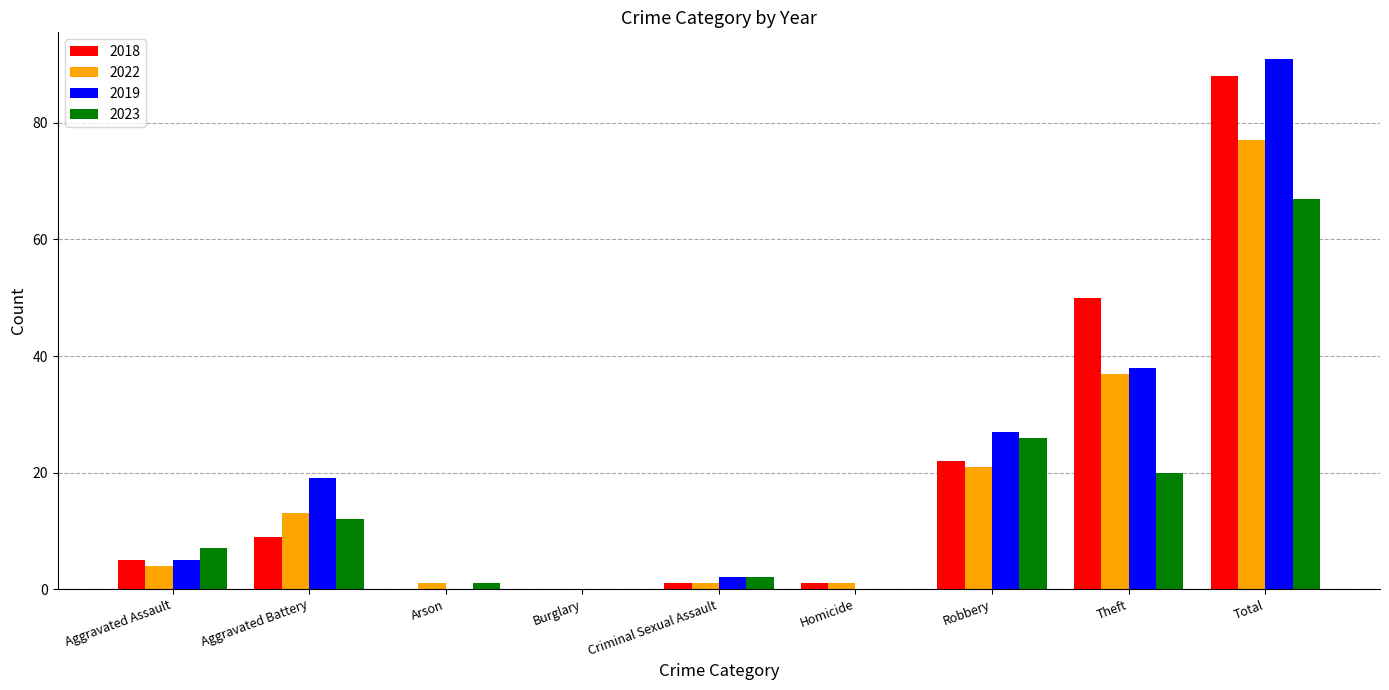

Reading left to right, extract all data points from this chart.

2018: Aggravated Assault=5	Aggravated Battery=9	Arson=0	Burglary=0	Criminal Sexual Assault=1	Homicide=1	Robbery=22	Theft=50	Total=88
2022: Aggravated Assault=4	Aggravated Battery=13	Arson=1	Burglary=0	Criminal Sexual Assault=1	Homicide=1	Robbery=21	Theft=37	Total=77
2019: Aggravated Assault=5	Aggravated Battery=19	Arson=0	Burglary=0	Criminal Sexual Assault=2	Homicide=0	Robbery=27	Theft=38	Total=91
2023: Aggravated Assault=7	Aggravated Battery=12	Arson=1	Burglary=0	Criminal Sexual Assault=2	Homicide=0	Robbery=26	Theft=20	Total=67